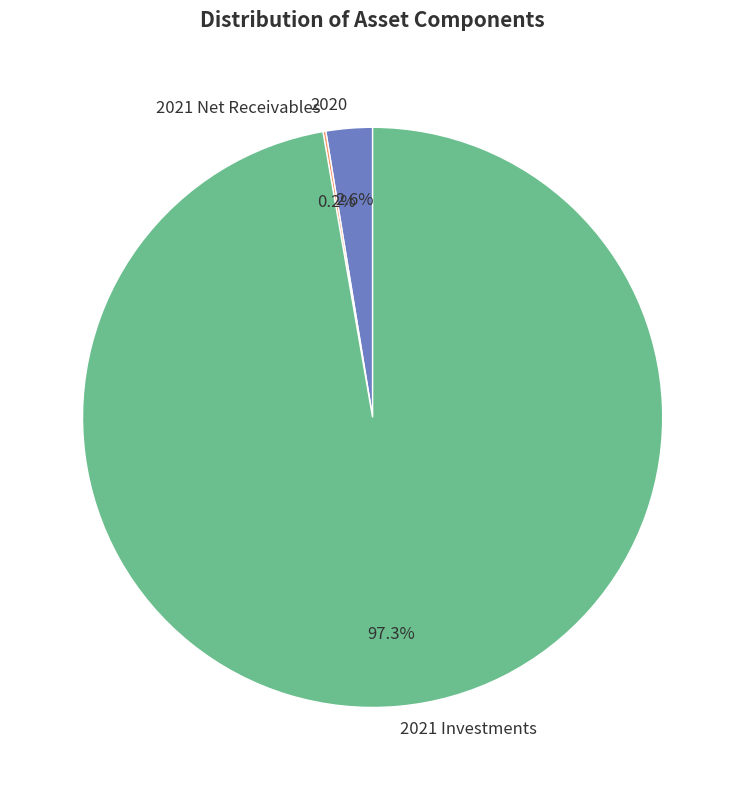

Which slice is the largest?

2021 Investments